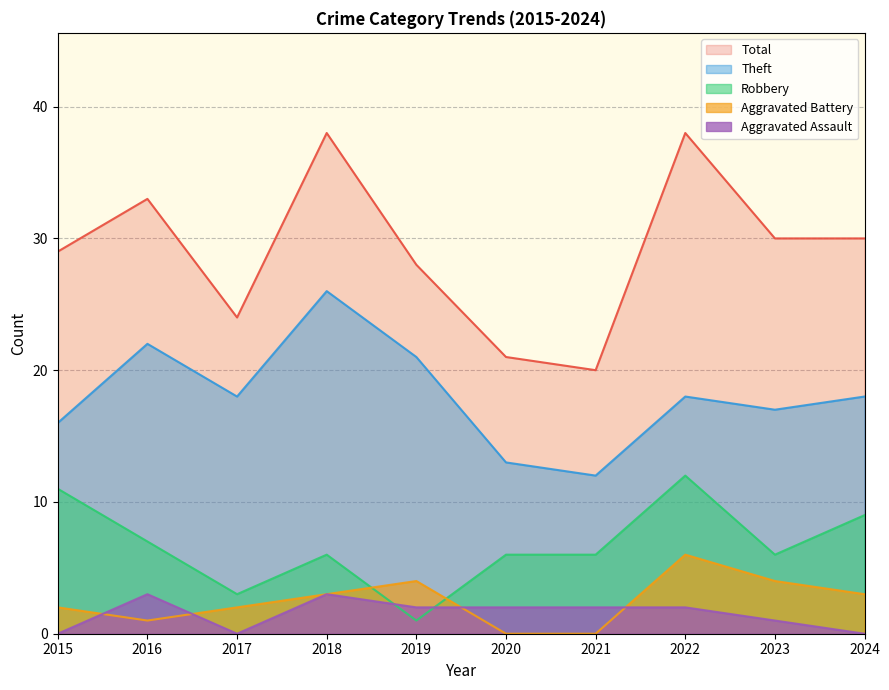

What is the average value of the Theft series?

18